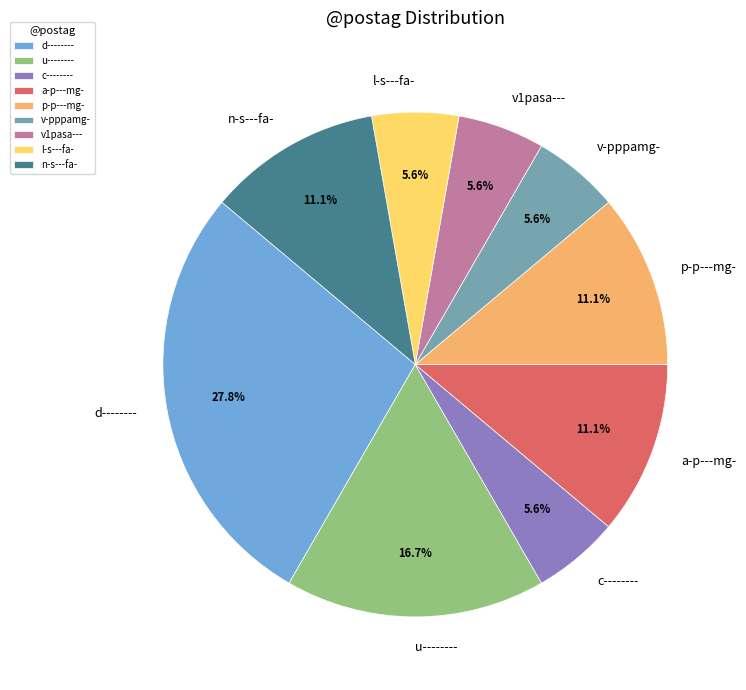

How many segments does this pie chart have?

9